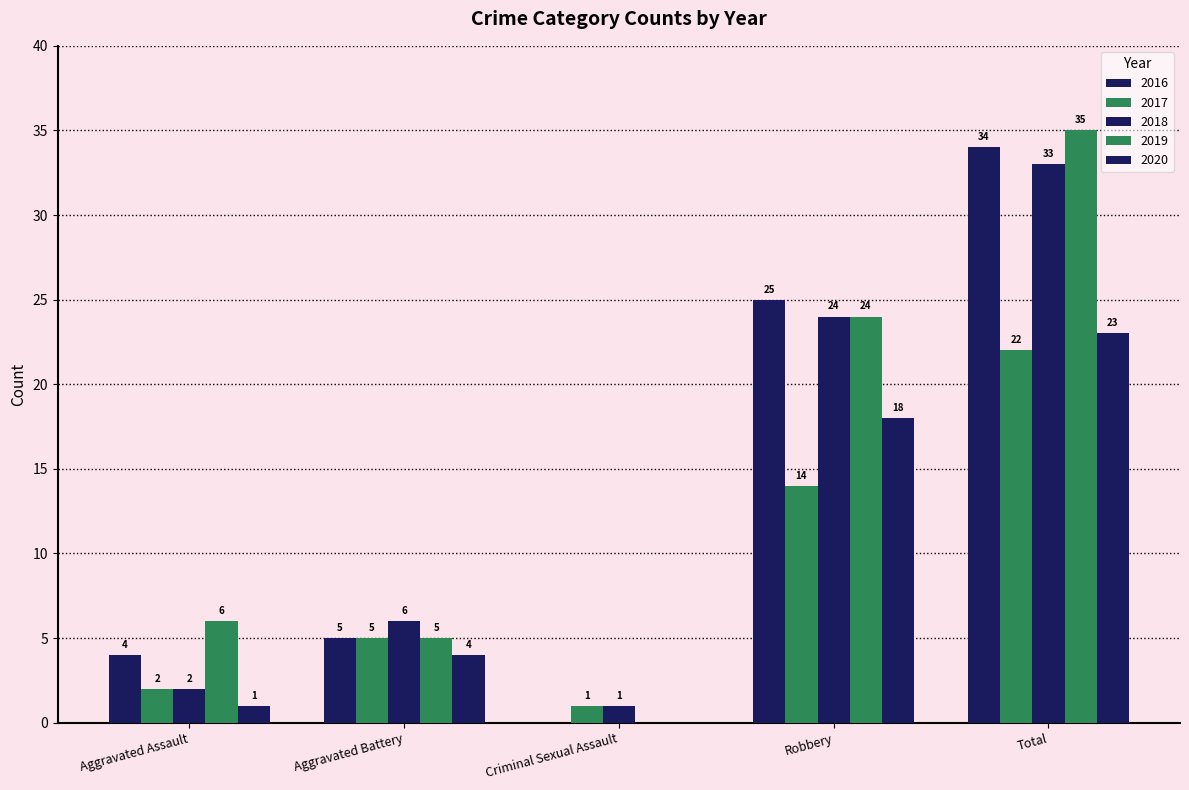

Reading right to left, extract all data points from this chart.

2016: 34	25	0	5	4
2017: 22	14	1	5	2
2018: 33	24	1	6	2
2019: 35	24	0	5	6
2020: 23	18	0	4	1